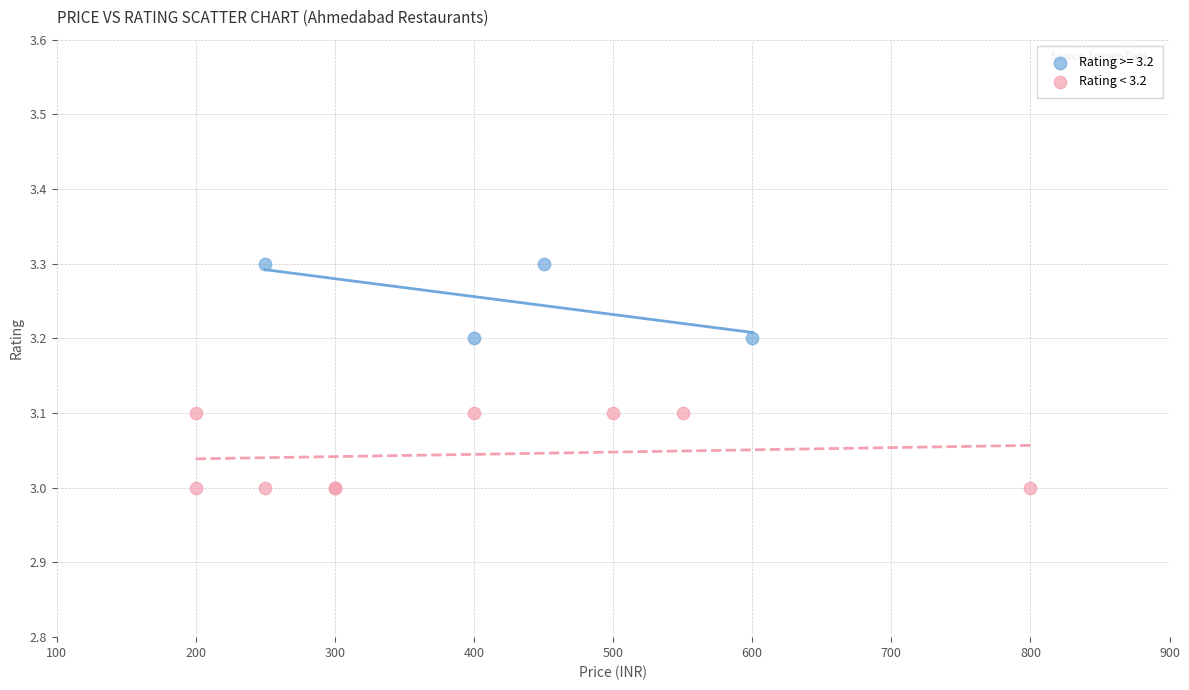

Which series reaches the maximum Y coordinate?

Rating >= 3.2